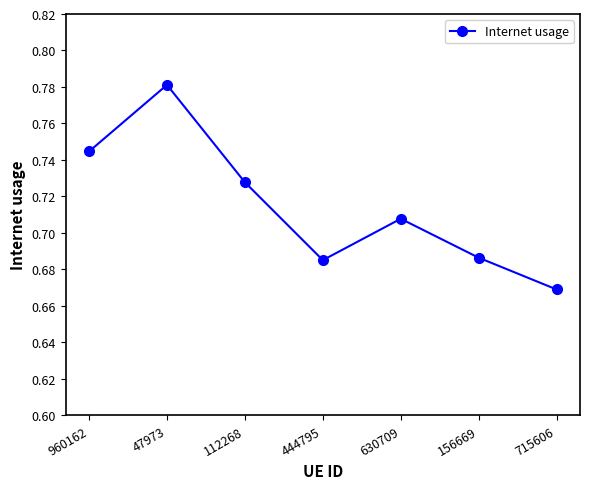

What is the label of the 4th point from the left?

444795